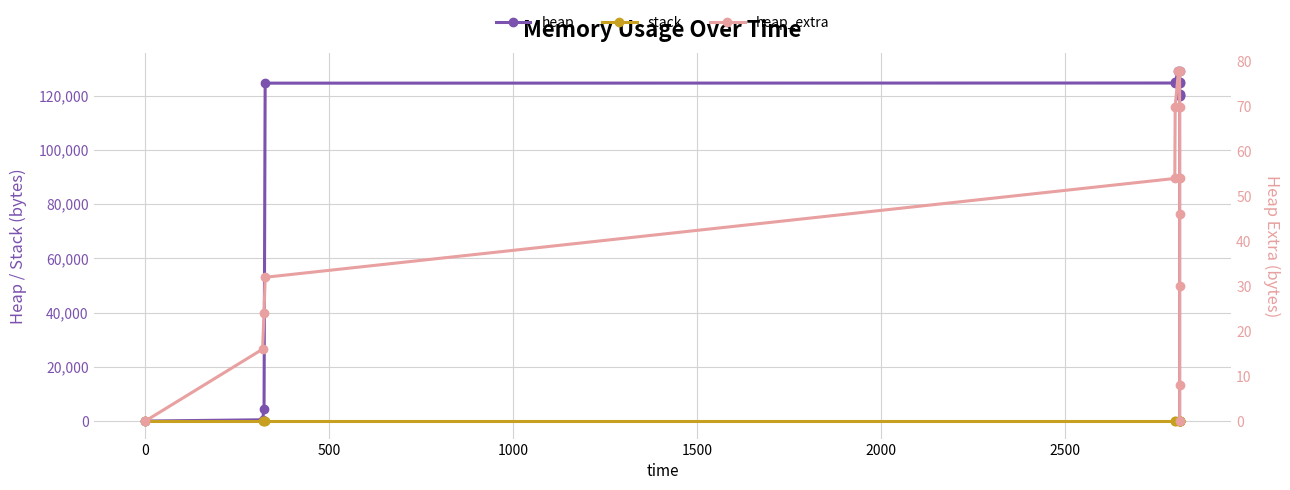

Which series has the largest range (max minus min)?

heap